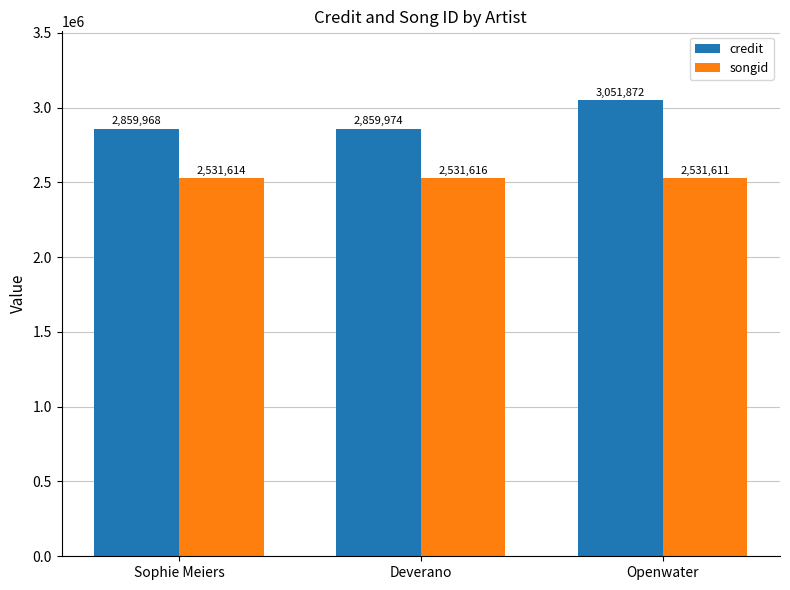

Read the songid value at Deverano.

2531616